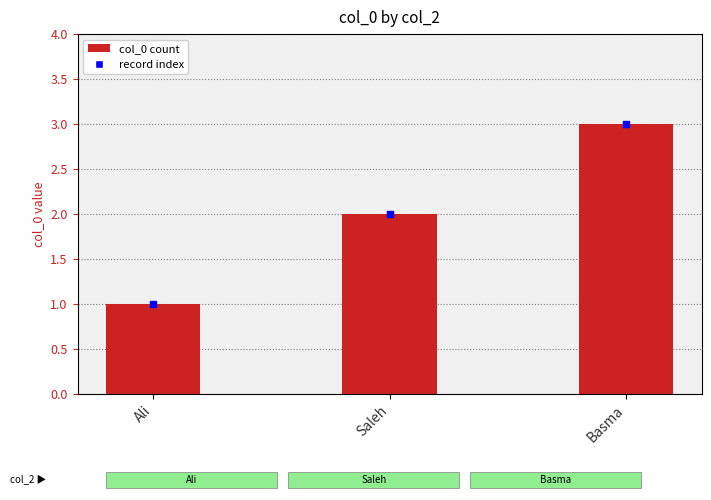

Which has a higher value, Basma or Saleh?

Basma